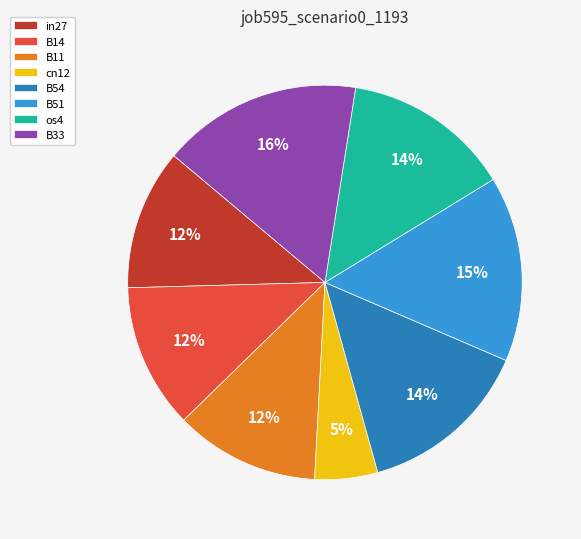

How many slices are in this pie chart?

8